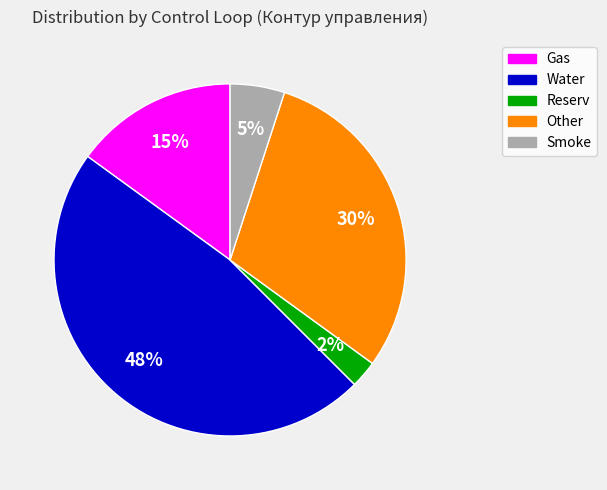

To the nearest percent, what is the average slice percentage?

20%